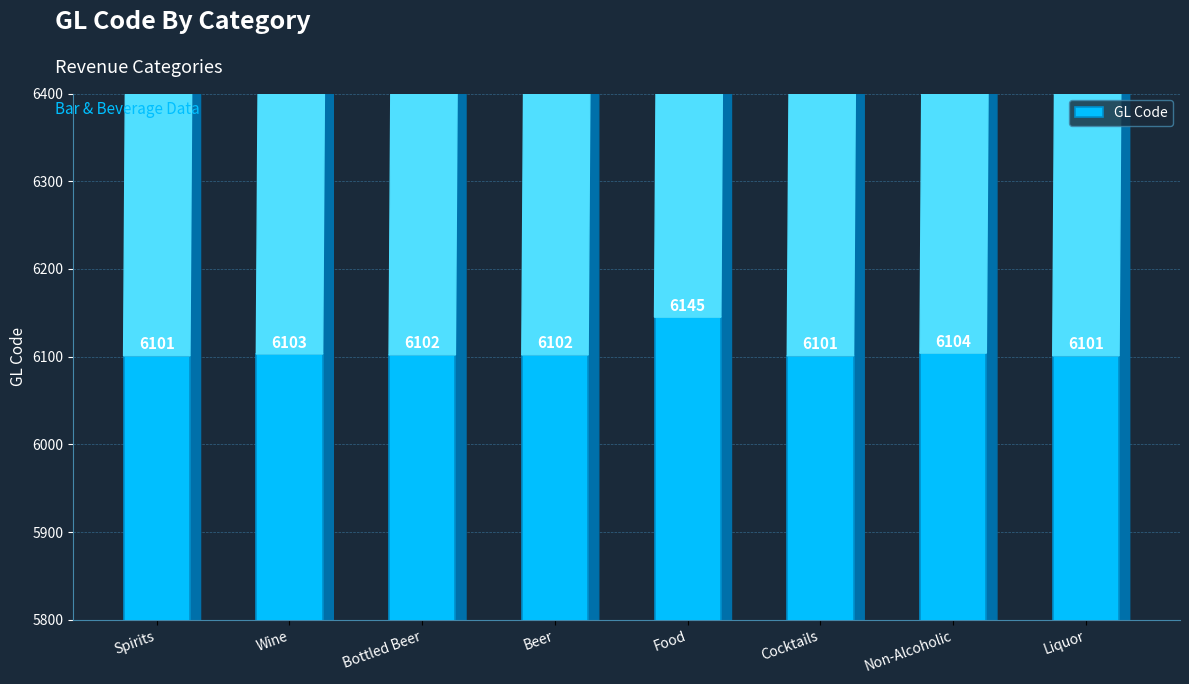

Reading left to right, list all the values displayed in this chart.

Spirits=6101	Wine=6103	Bottled Beer=6102	Beer=6102	Food=6145	Cocktails=6101	Non-Alcoholic=6104	Liquor=6101